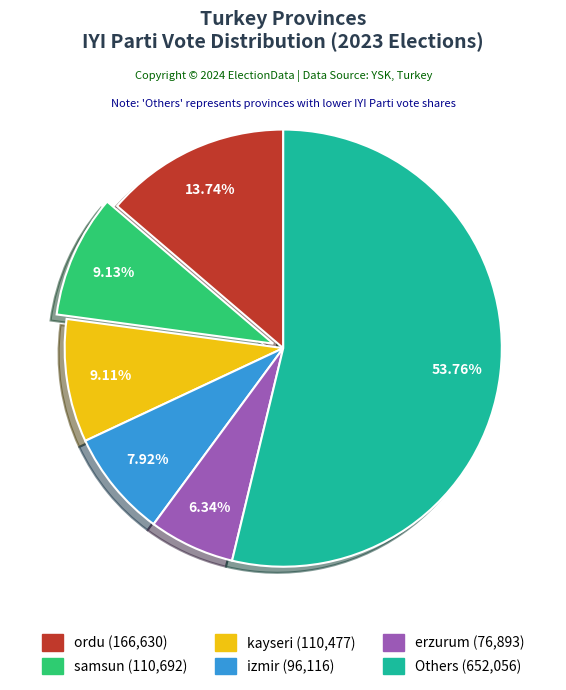

Is there any slice that represents more than half of the pie?

Yes